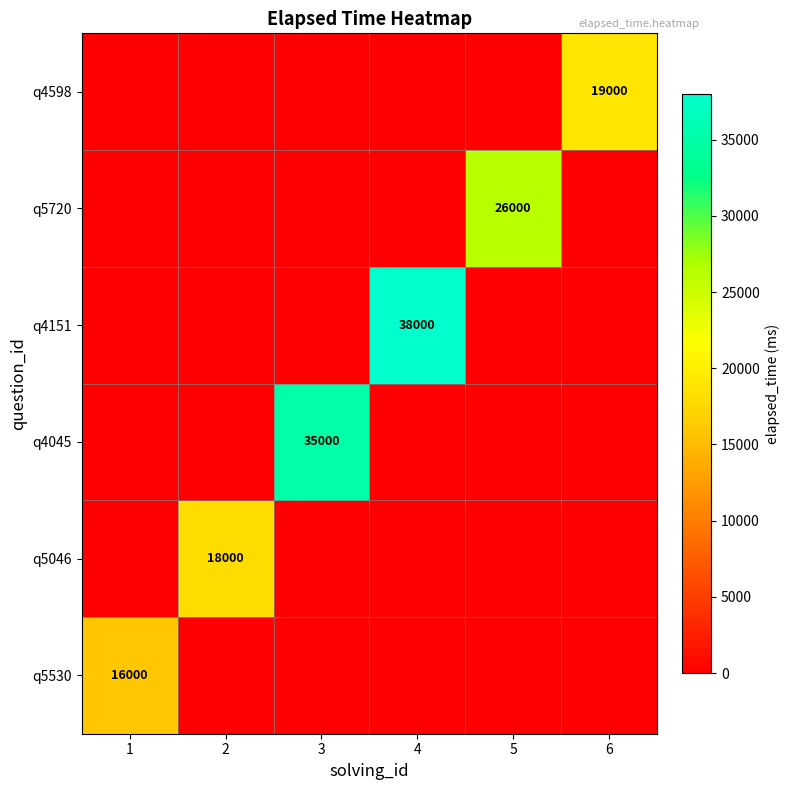

What is the sum of all q4045 values?

35000